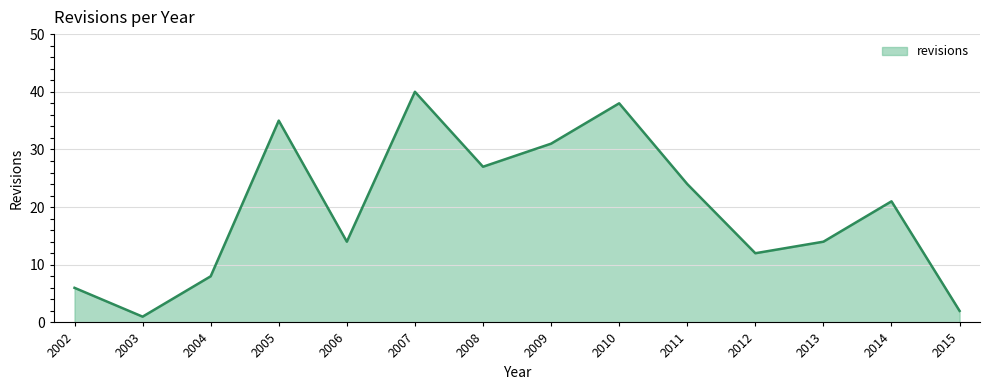

Is it true that the value at 2006 is 14?

True